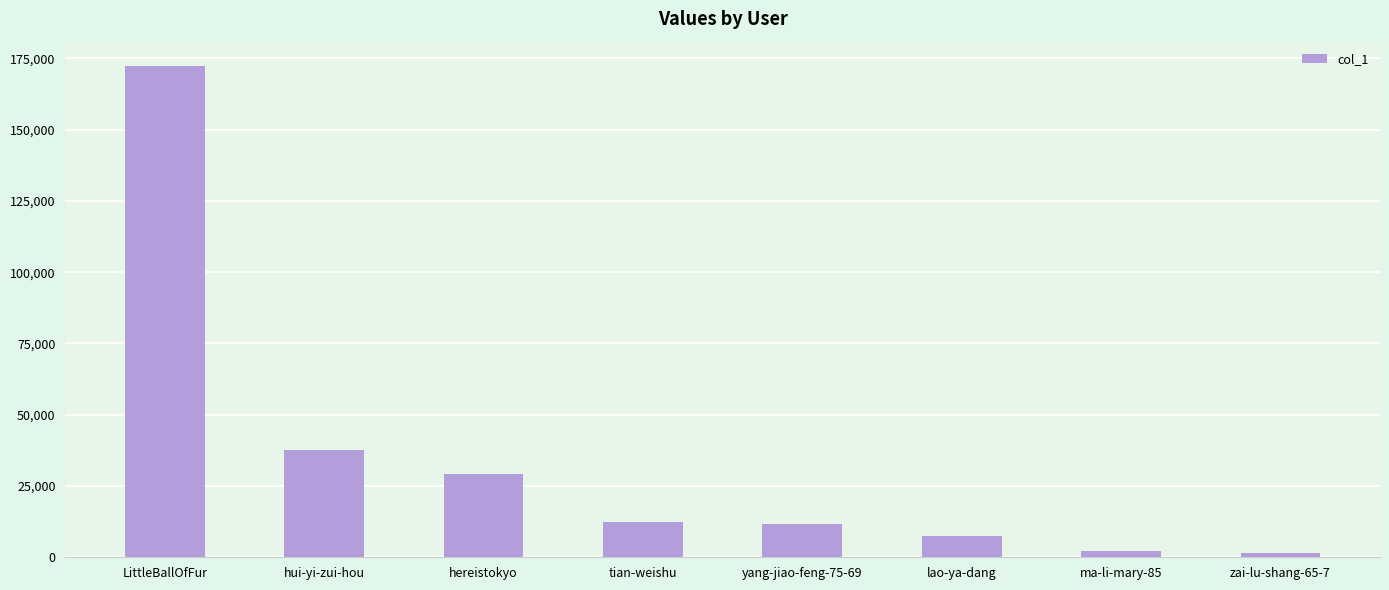

What is the label of the 7th bar from the right?

hui-yi-zui-hou